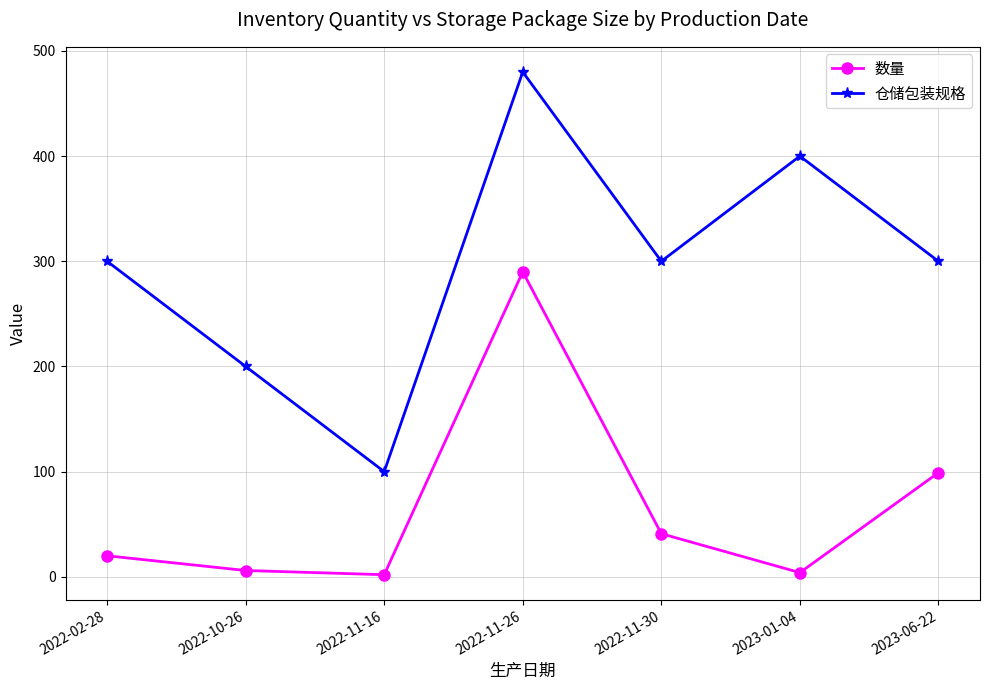

What is the maximum value shown in the chart?

480